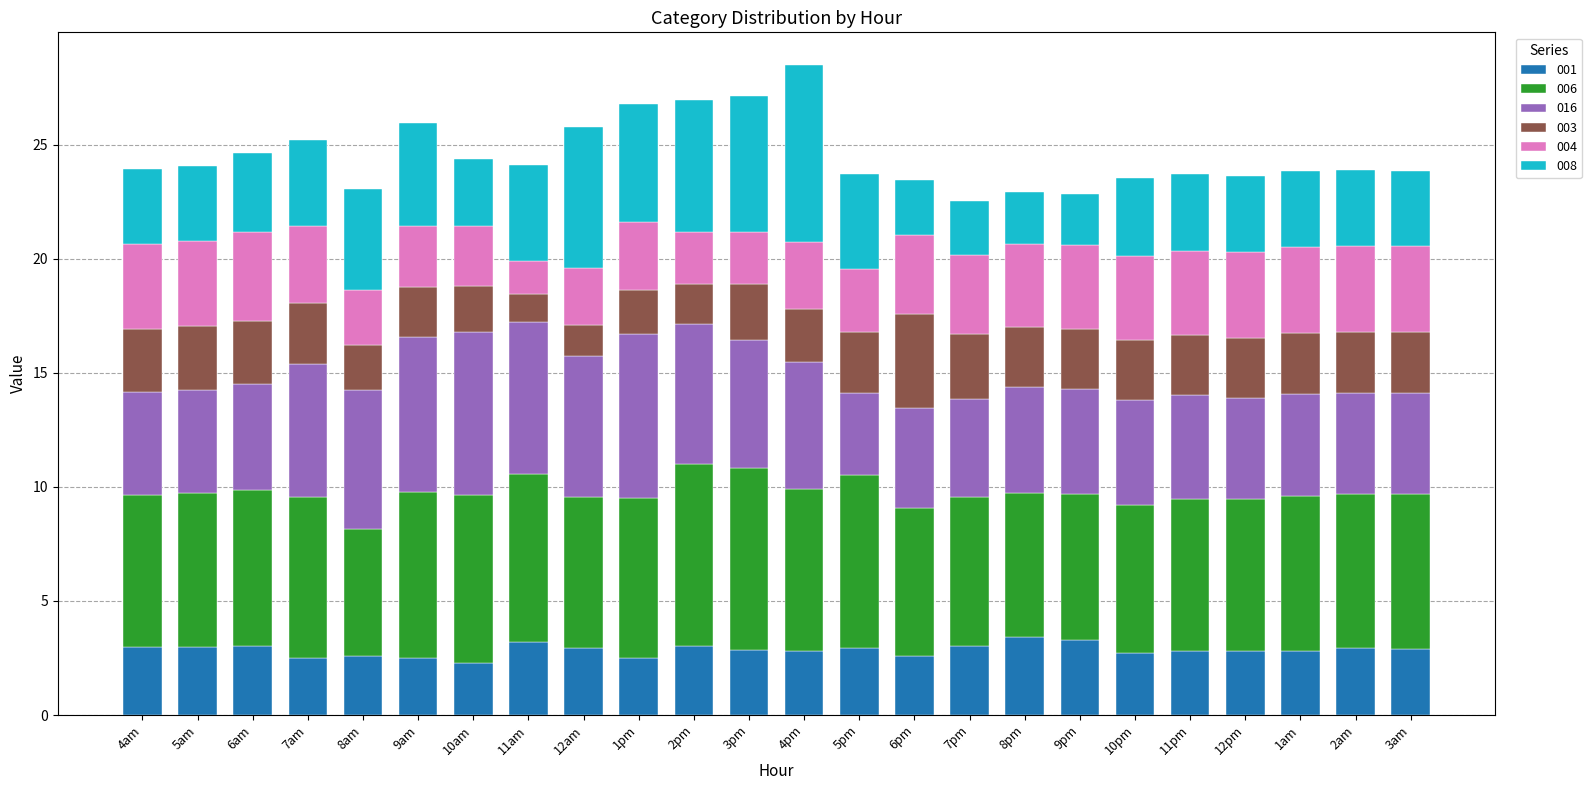

What is the sum of the 001 values at 2pm and 11am?

6.2